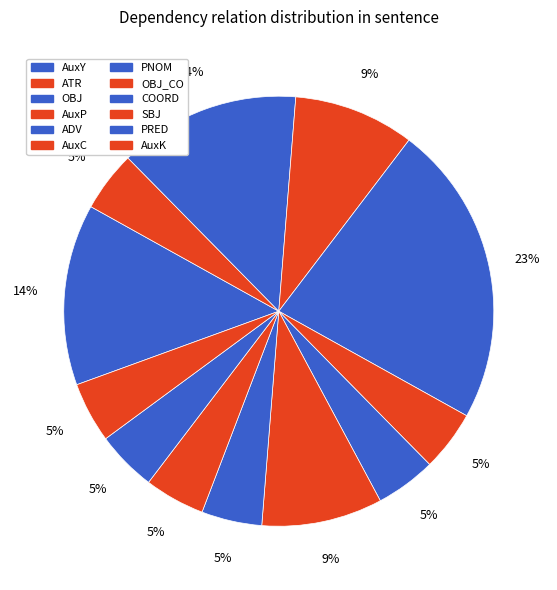

How many segments does this pie chart have?

12